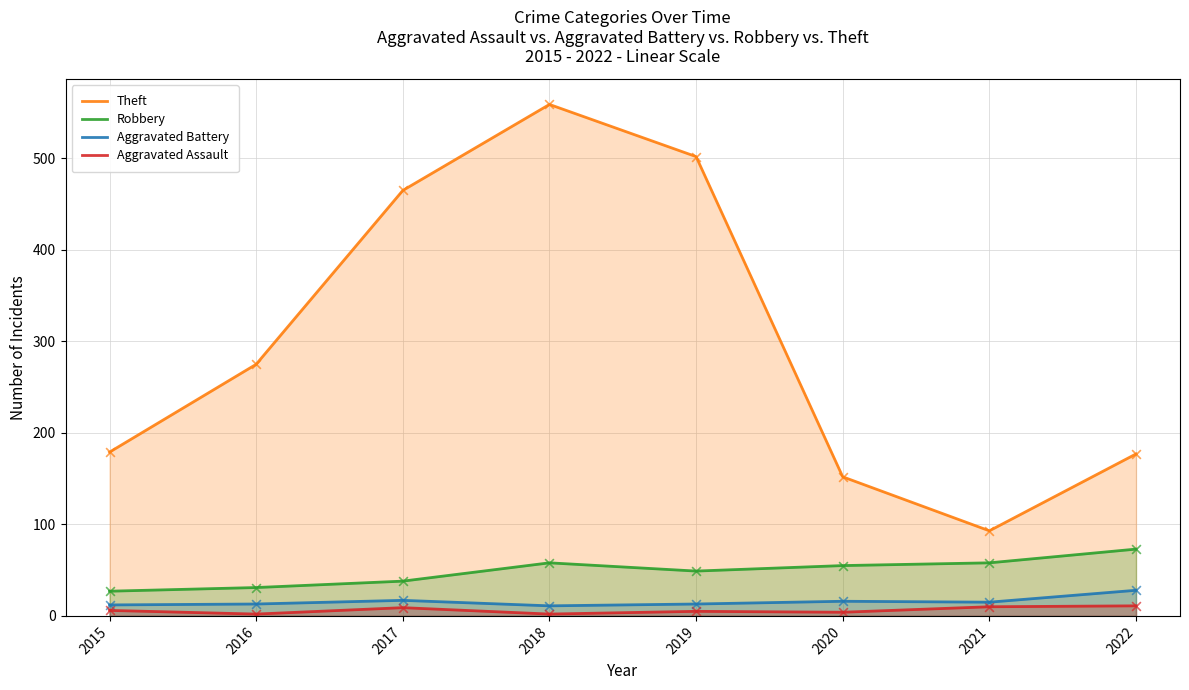

Which series reaches the maximum Y coordinate?

Theft